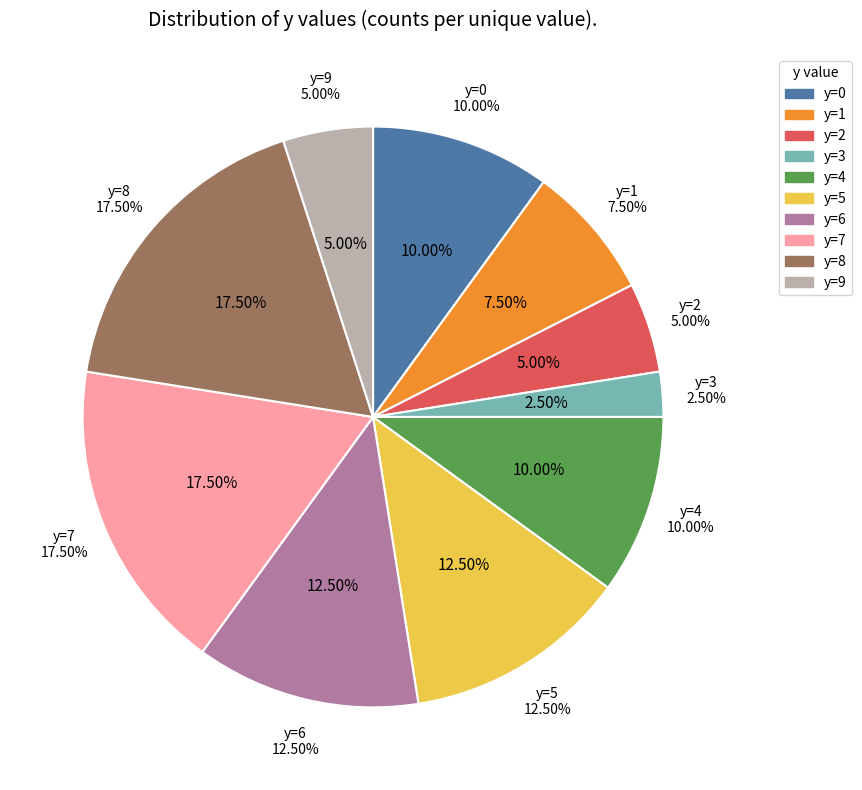

Is the sum of 0 and 4 greater than half?

No